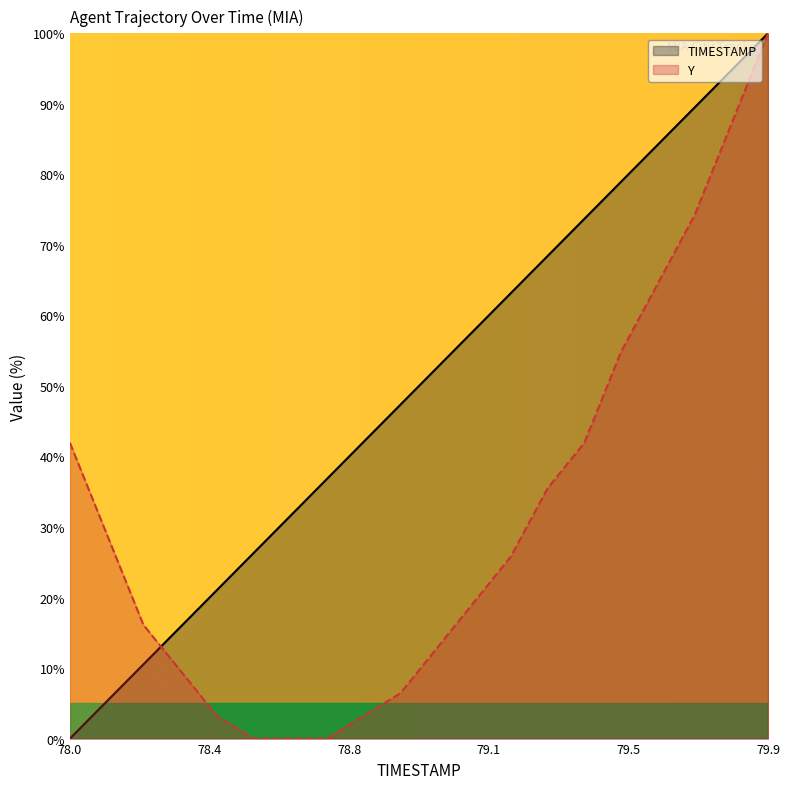

What are all the series names shown in the legend?

TIMESTAMP, Y